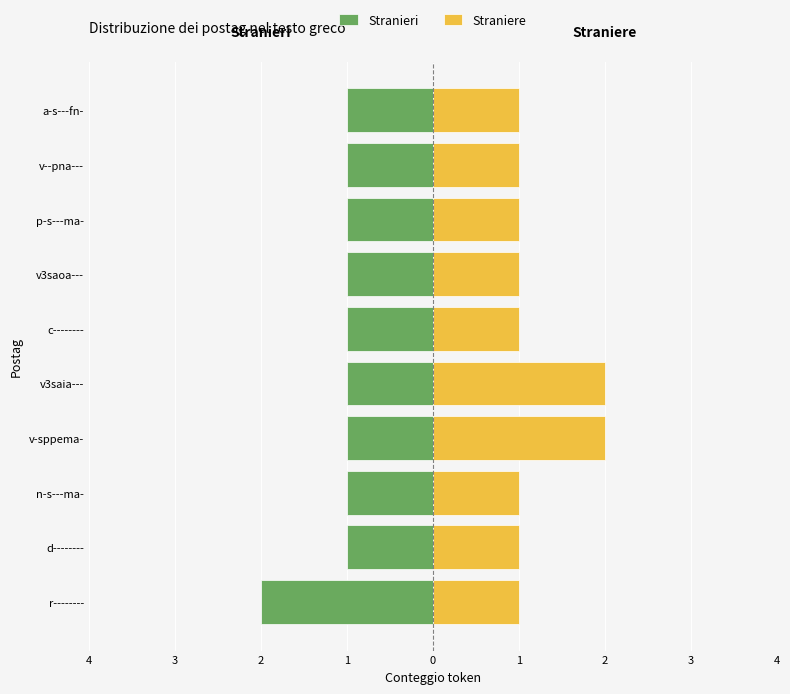

Which series changed the most between r-------- and p-s---ma-?

Stranieri